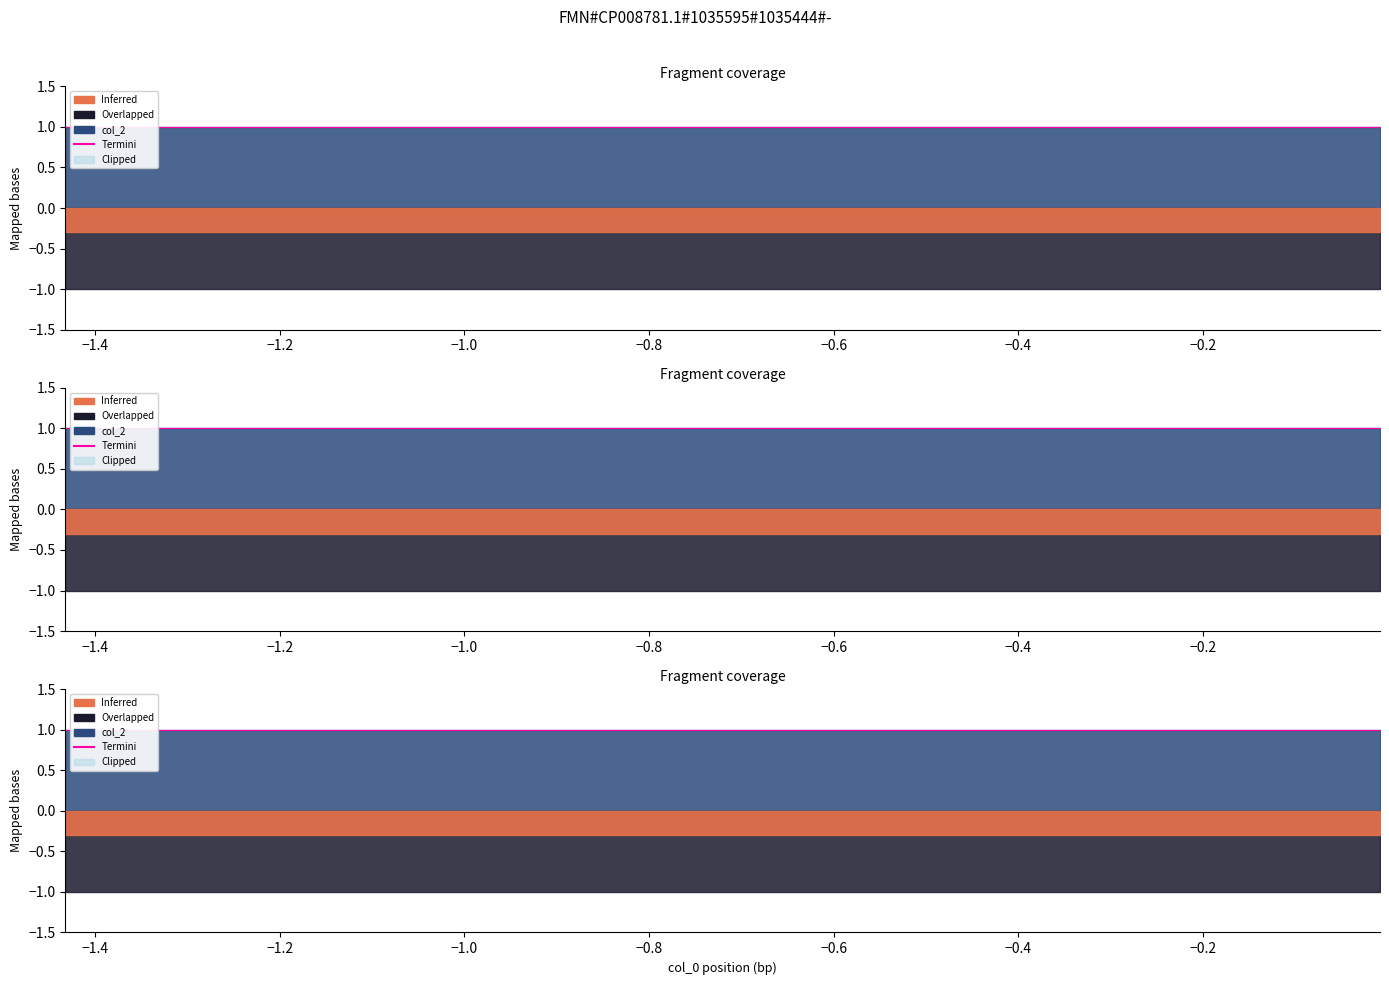

True or false: col_2 and col_1 cross at least once.

False